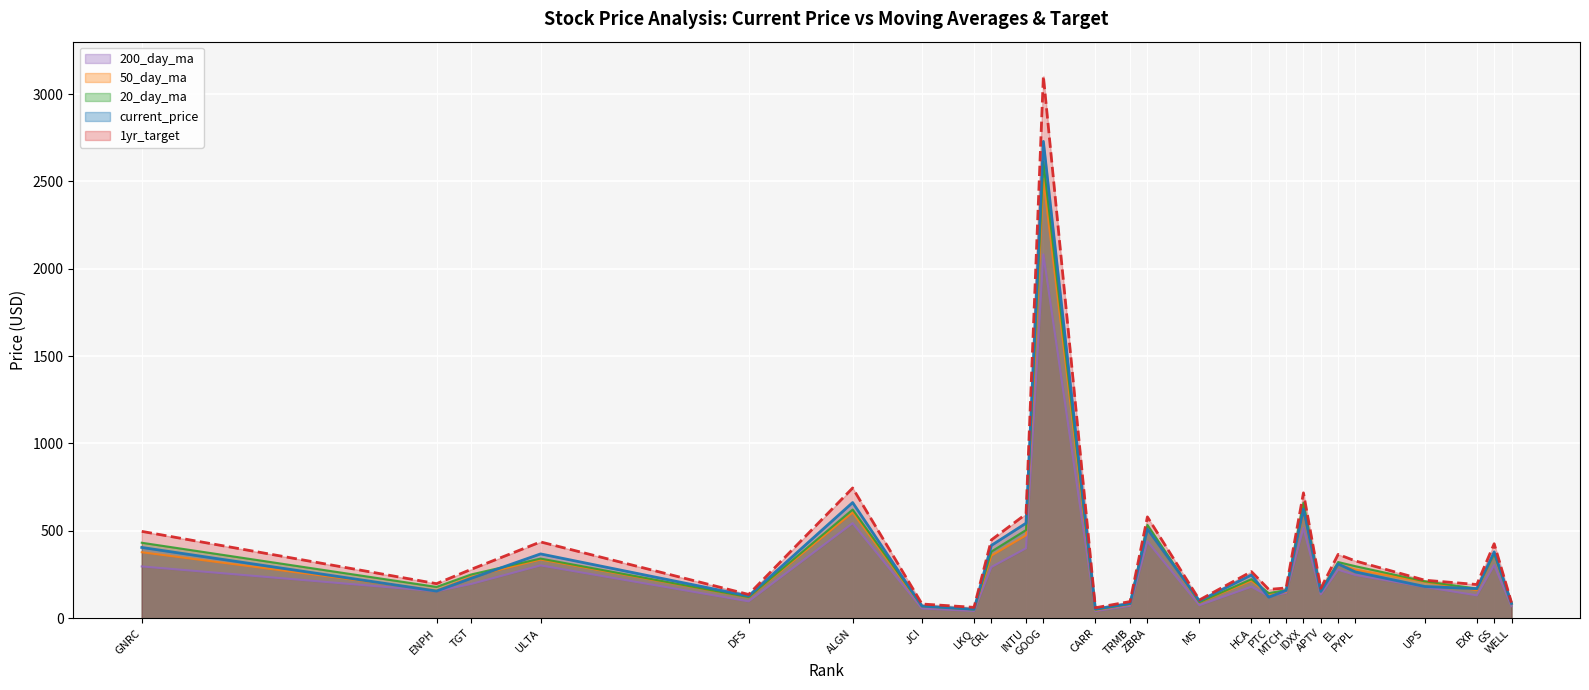

True or false: 20_day_ma has more than 2 points higher than both neighbors.

True